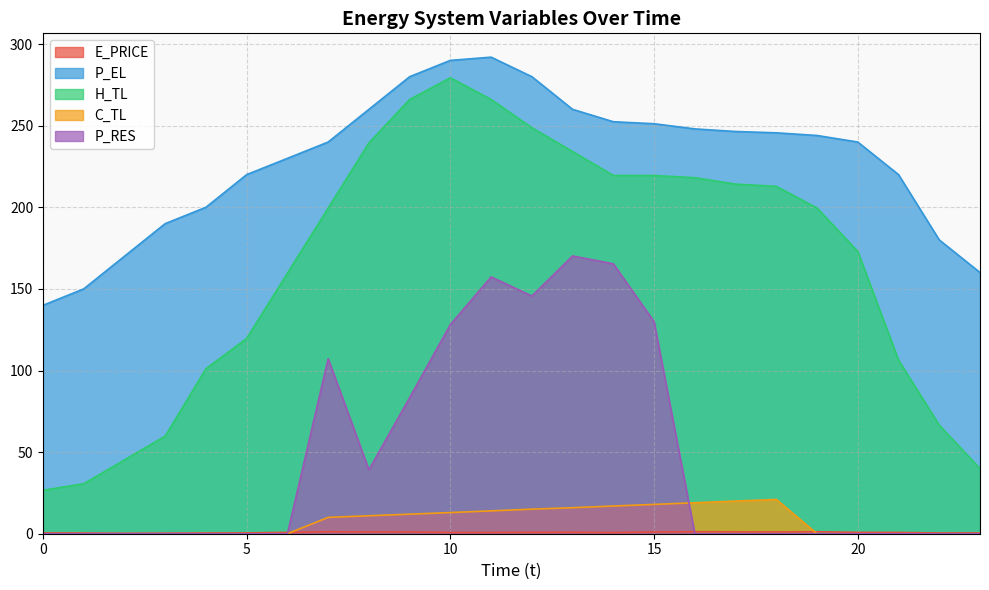

What is the difference between the P_EL values at 1 and 22?

30.0